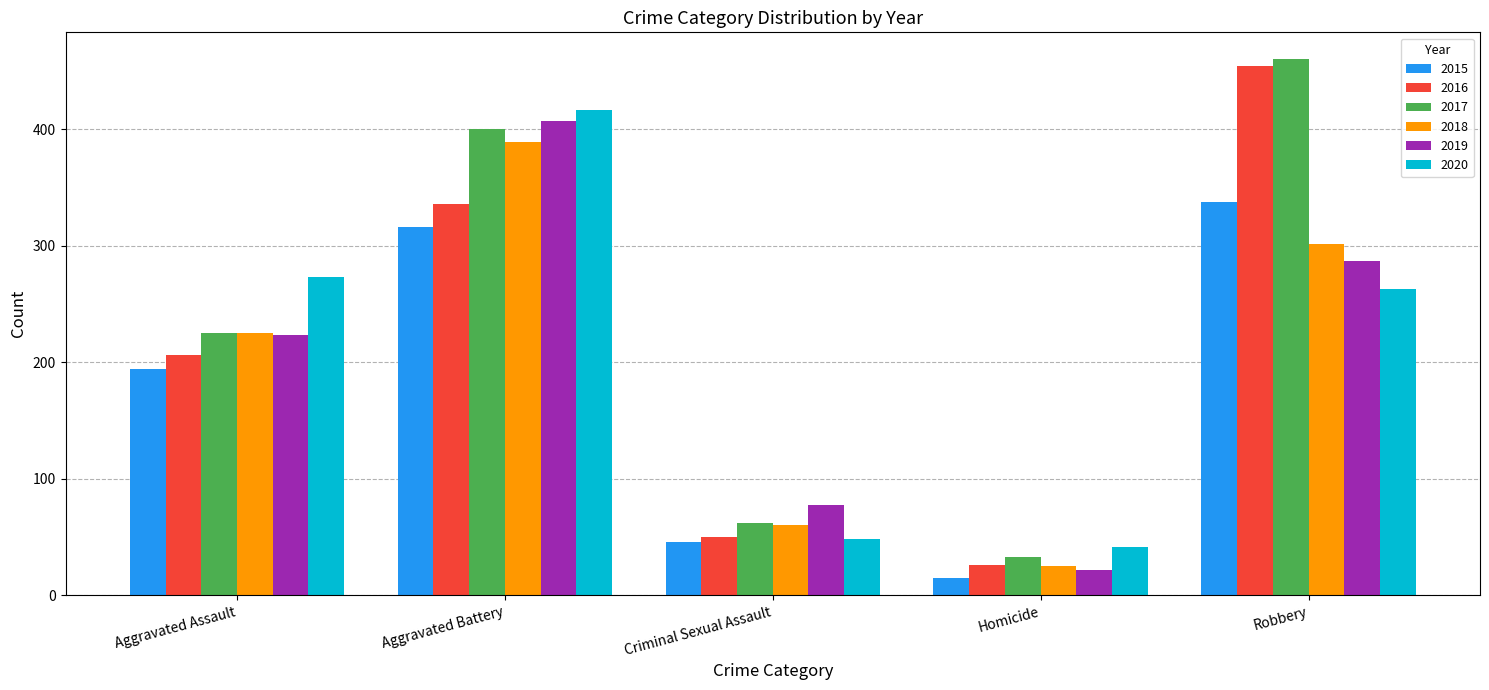

How many bars are there in total?

30